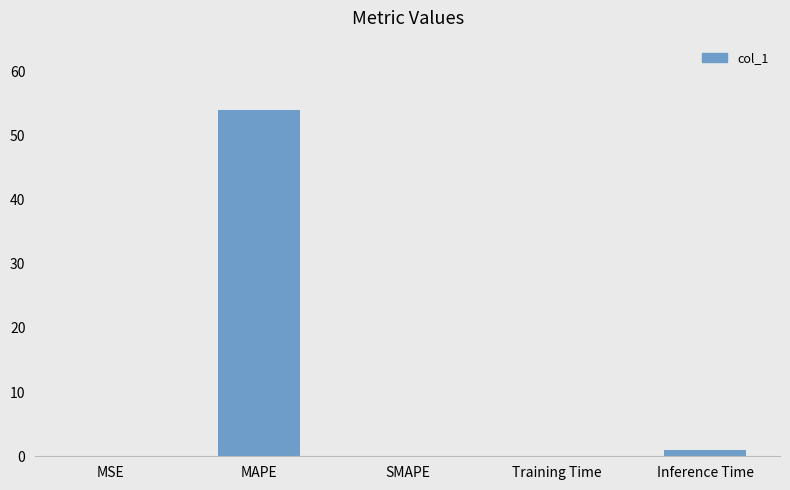

Between Inference Time and MSE, which is larger?

Inference Time